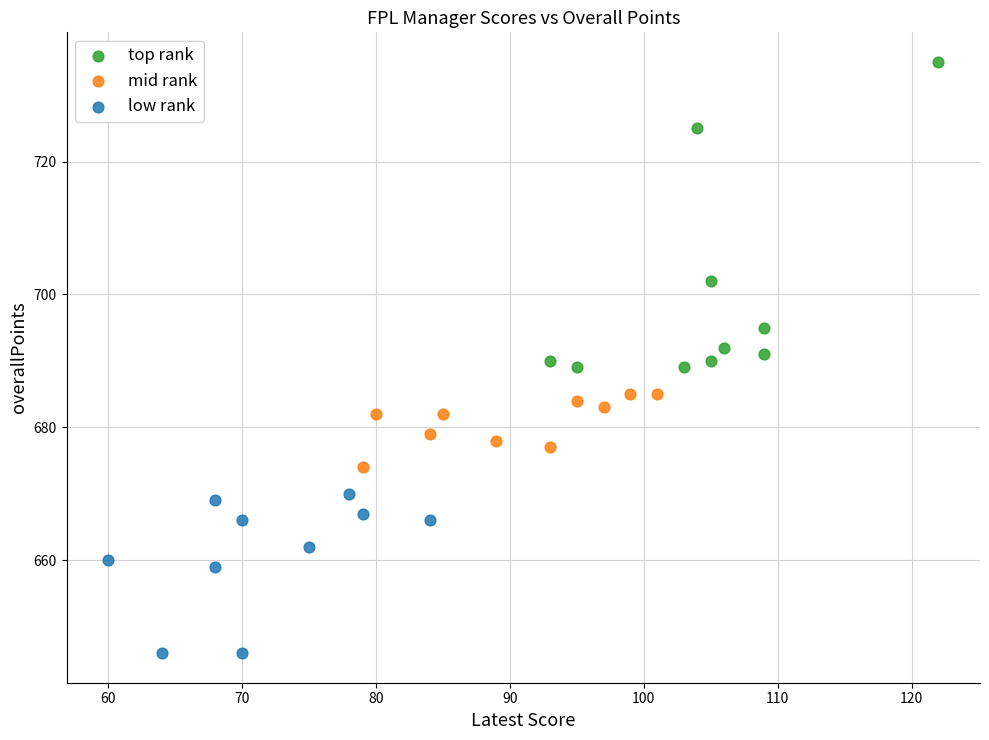

Which series has the largest Y range (max minus min)?

top rank